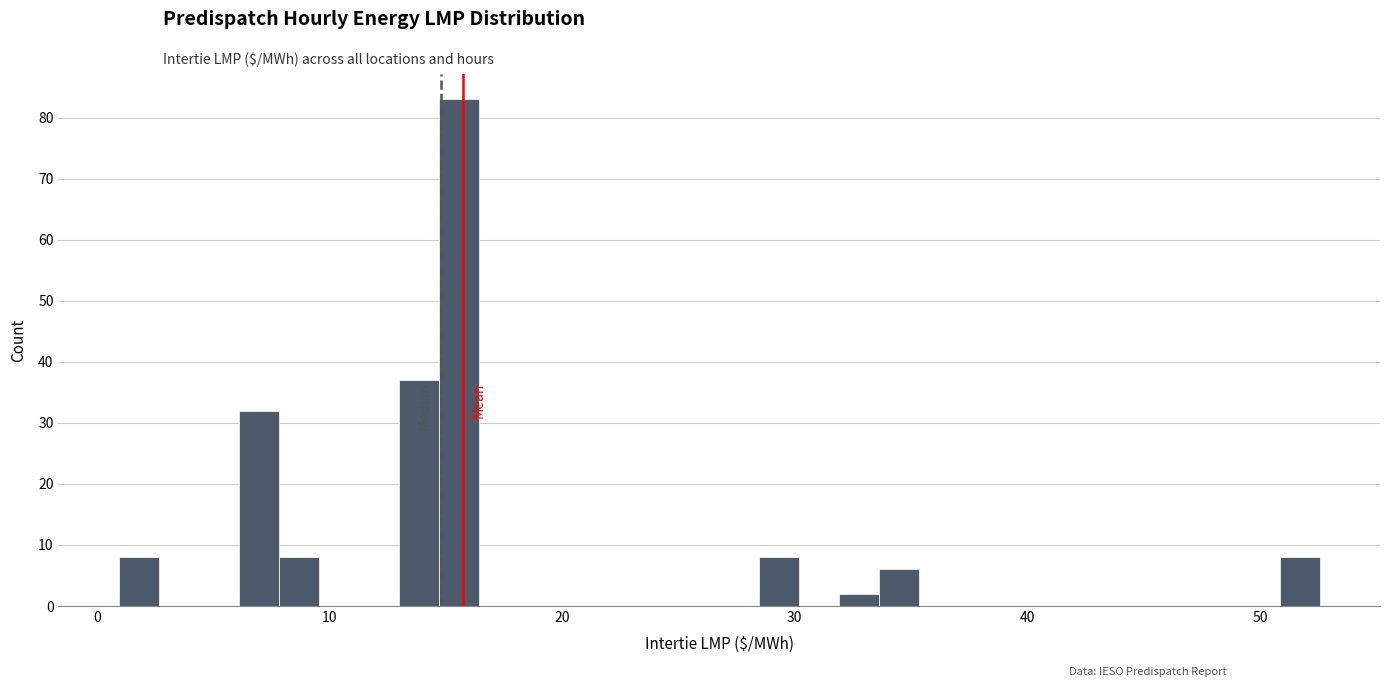

Read against the x-axis, roughly where is the centre of the tallest bar?

16